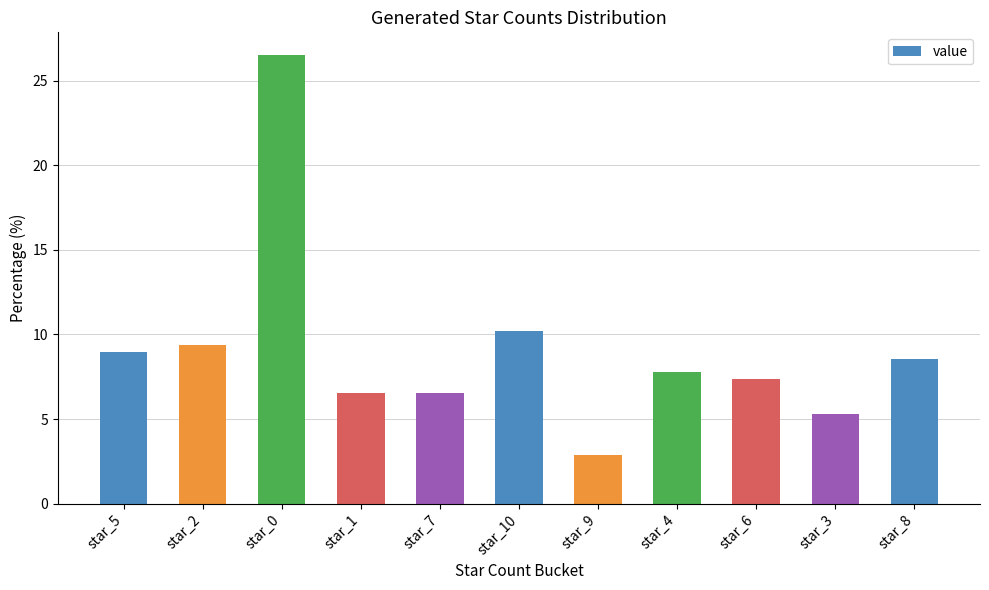

What is the ratio of the value at star_6 to the value at star_9?

2.6